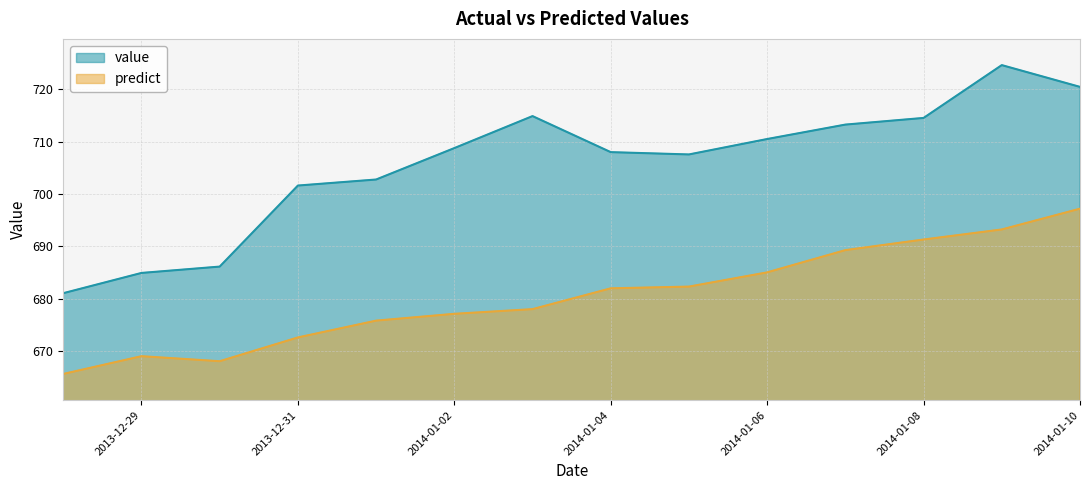

What is the sum of all value values?

9878.9